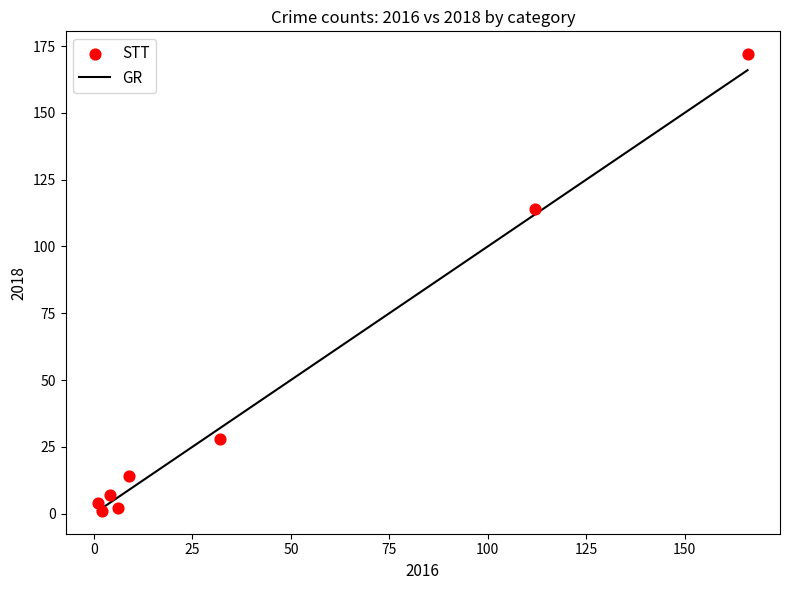

What is the average X value?

42